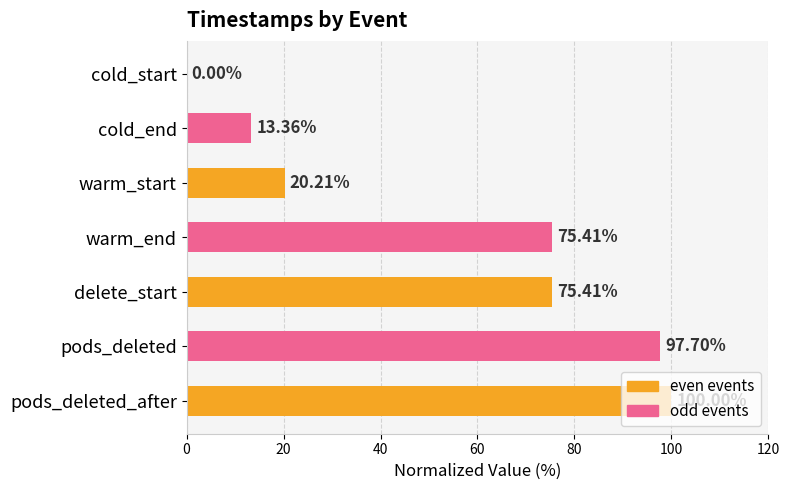

What is the change in value from delete_start to pods_deleted_after?

+24.6